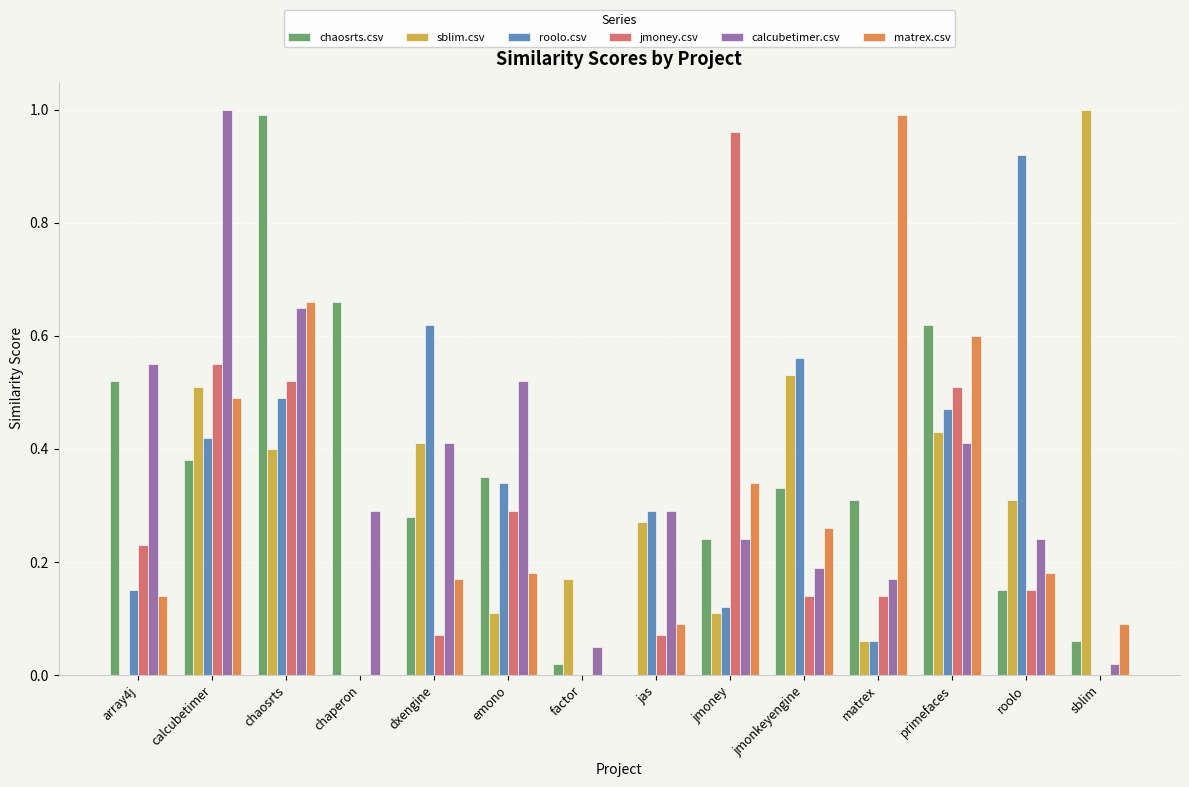

Between calcubetimer and matrex, which series saw the biggest shift?

calcubetimer.csv